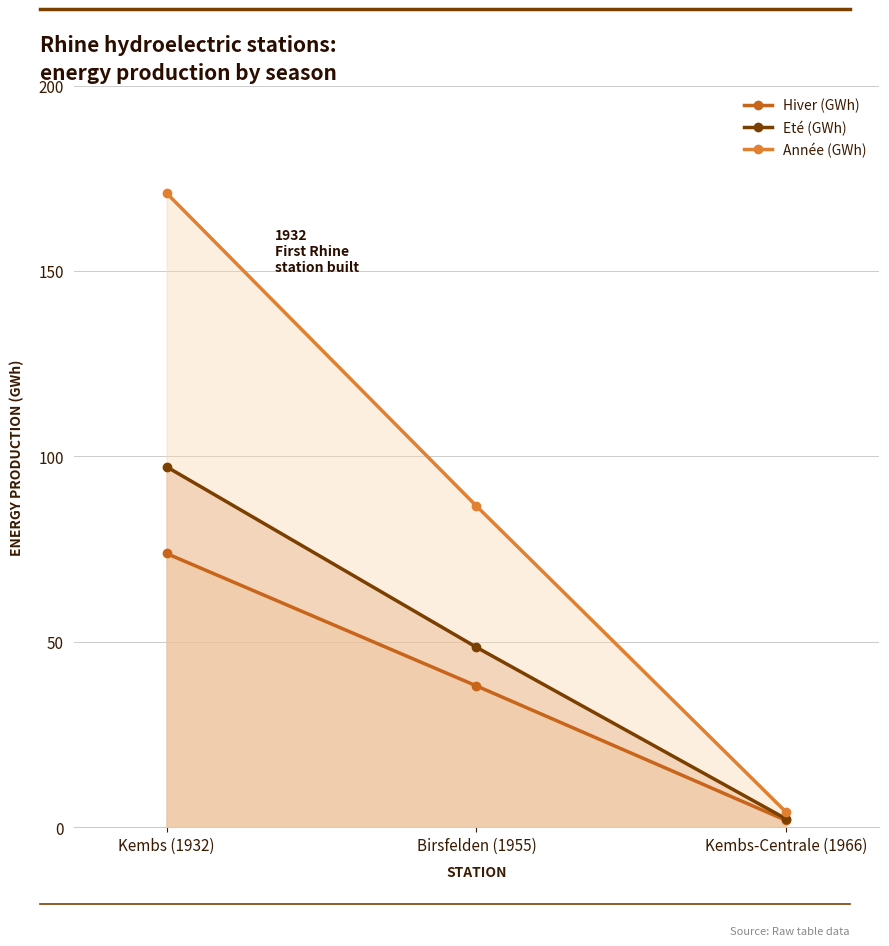

At which label is Année (GWh) closest to 87?

Birsfelden (1955)